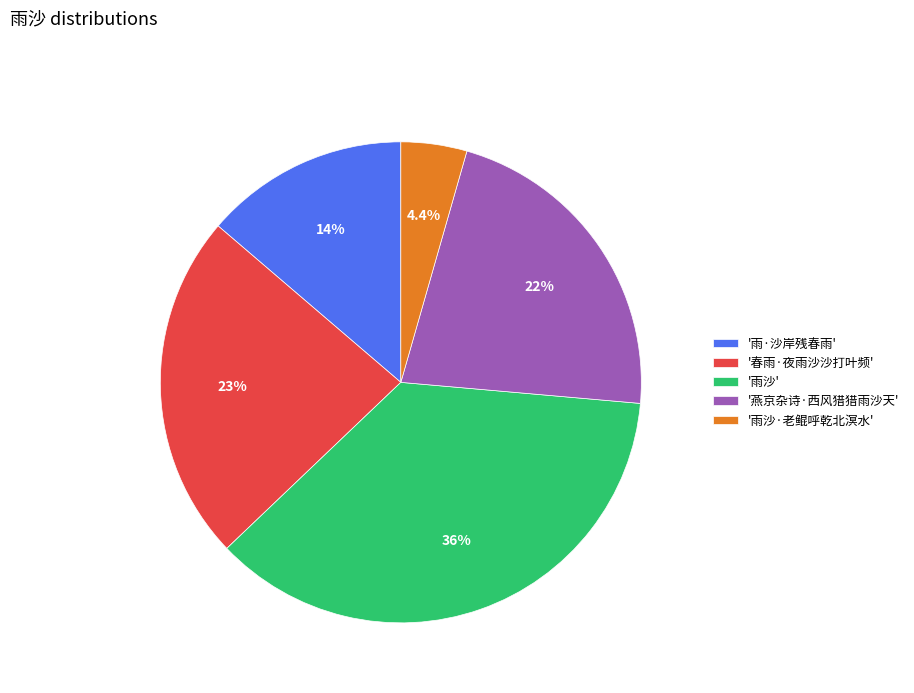

What percentage is NOT represented by '雨沙·老鲲呼乾北溟水'?

95.6%